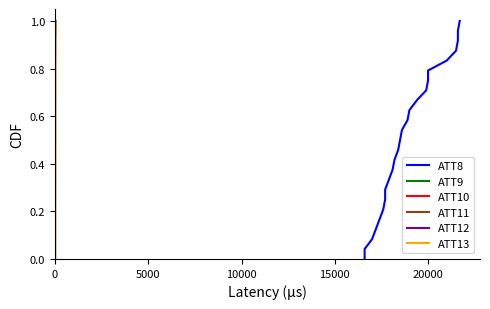

True or false: ATT12 and ATT13 cross at least once.

False